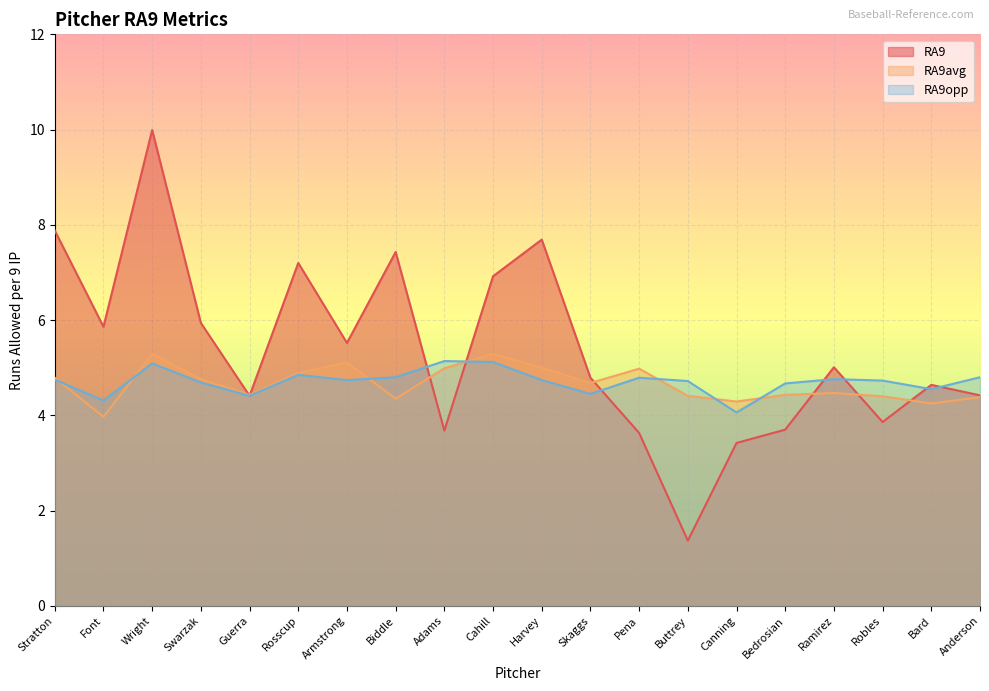

Reading left to right, extract all data points from this chart.

RA9: 7.9	5.9	10.0	5.9	4.4	7.2	5.5	7.4	3.7	6.9	7.7	4.8	3.6	1.4	3.4	3.7	5.0	3.9	4.6	4.4
RA9avg: 4.8	4.0	5.3	4.8	4.4	4.9	5.1	4.3	5.0	5.3	5.0	4.7	5.0	4.4	4.3	4.4	4.5	4.4	4.2	4.4
RA9opp: 4.8	4.3	5.1	4.7	4.4	4.8	4.7	4.8	5.1	5.1	4.7	4.5	4.8	4.7	4.1	4.7	4.8	4.7	4.5	4.8